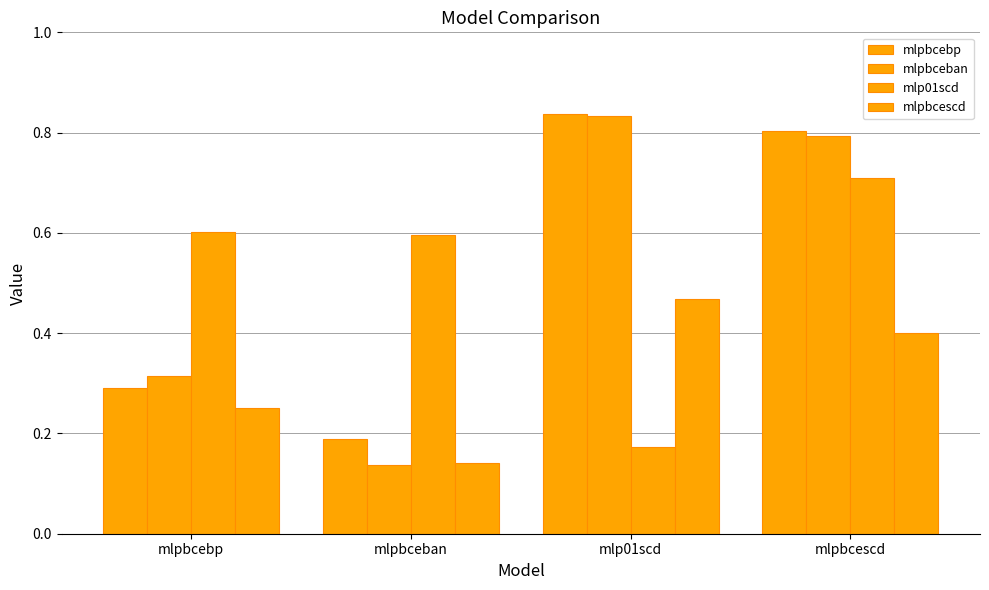

Reading right to left, extract all data points from this chart.

mlpbcebp: 0.8	0.8	0.2	0.3
mlpbceban: 0.8	0.8	0.1	0.3
mlp01scd: 0.7	0.2	0.6	0.6
mlpbcescd: 0.4	0.5	0.1	0.3